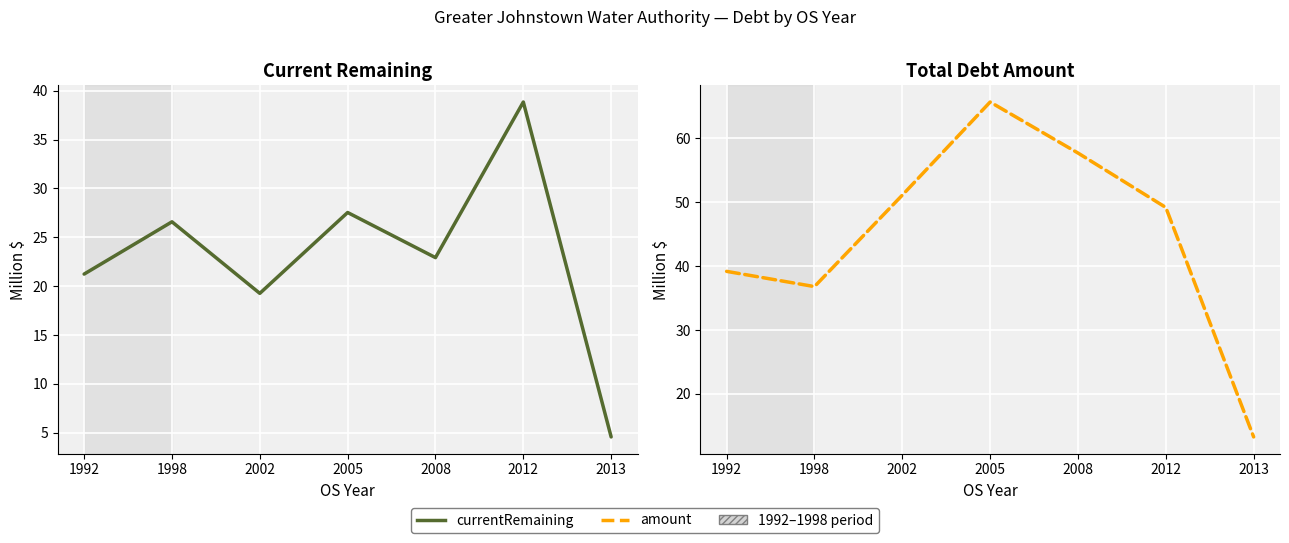

How many lines are shown in the chart?

2